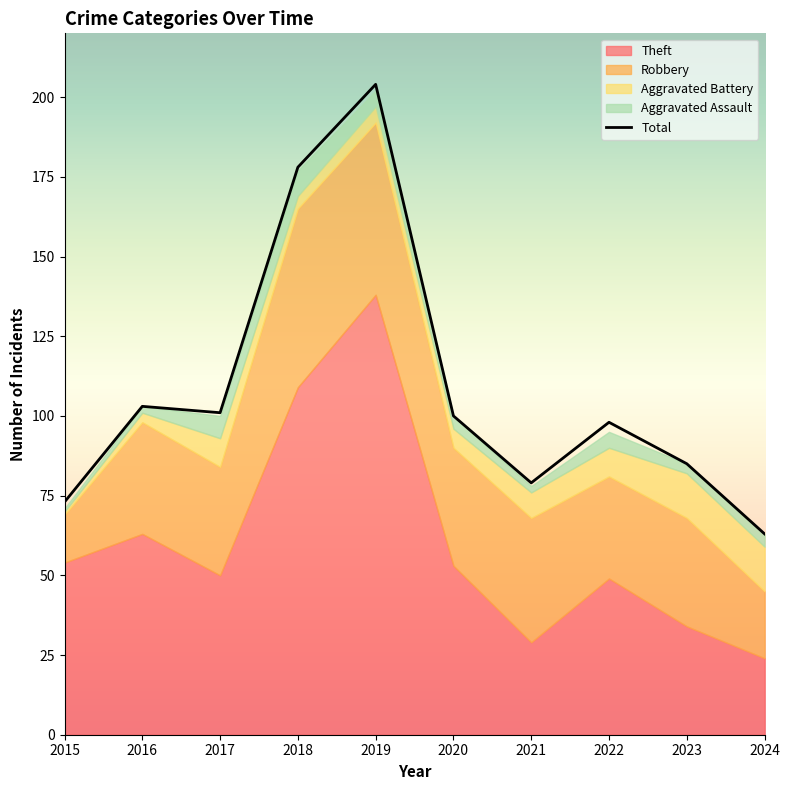

Read the value at 2024, to the nearest 5.

65